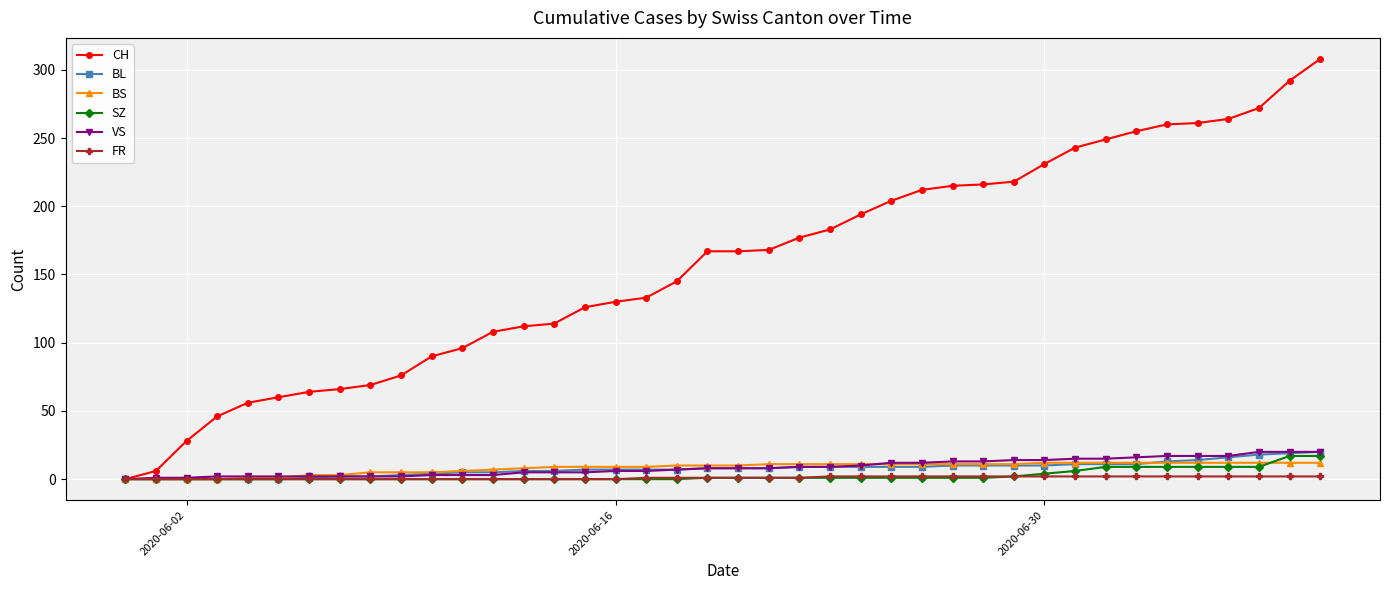

Which series has the largest range (max minus min)?

CH